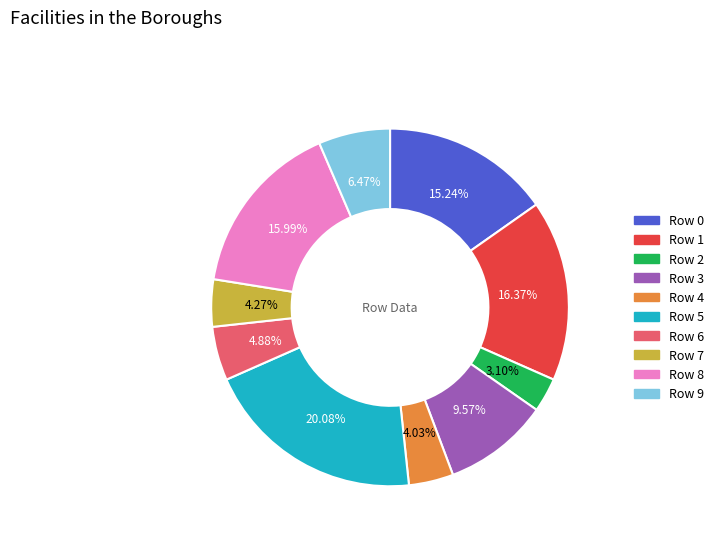

Is there any slice that represents more than half of the pie?

No